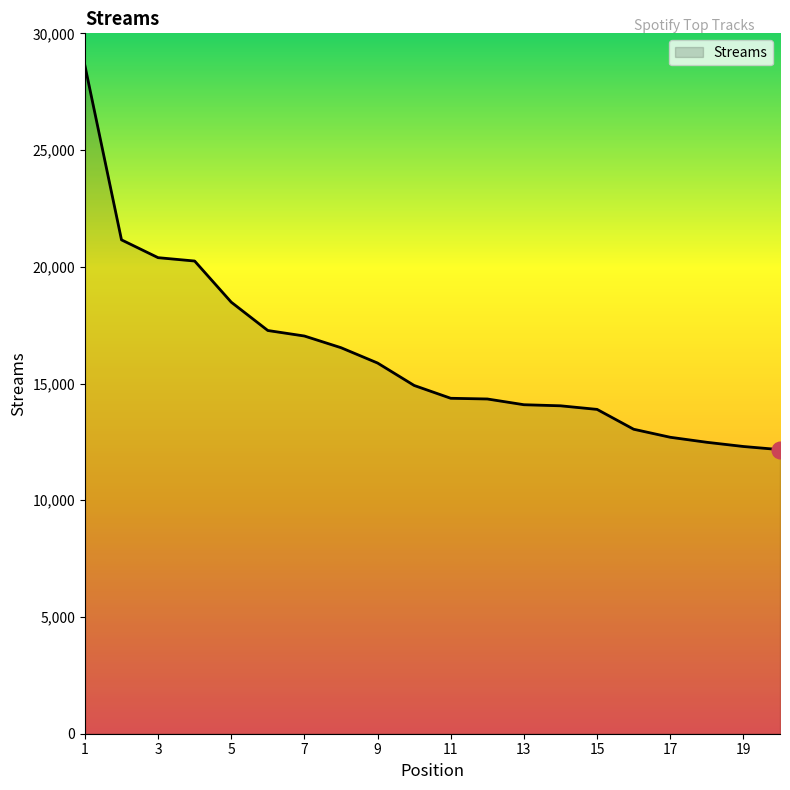

What is the smallest value displayed?

12168